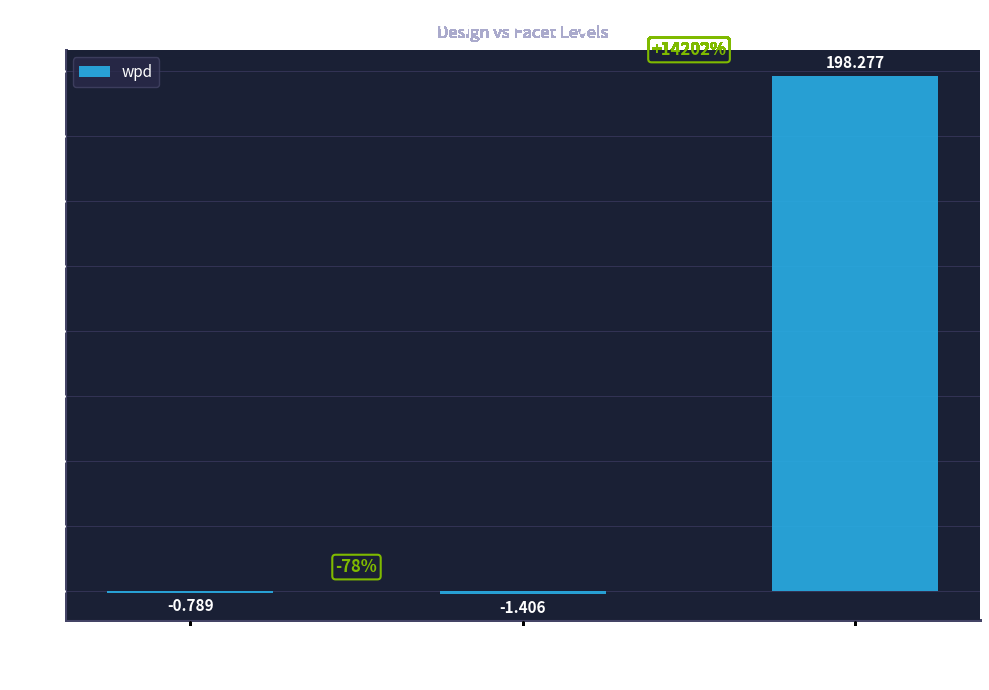

What is the value of the 2nd bar from the left?

-1.4